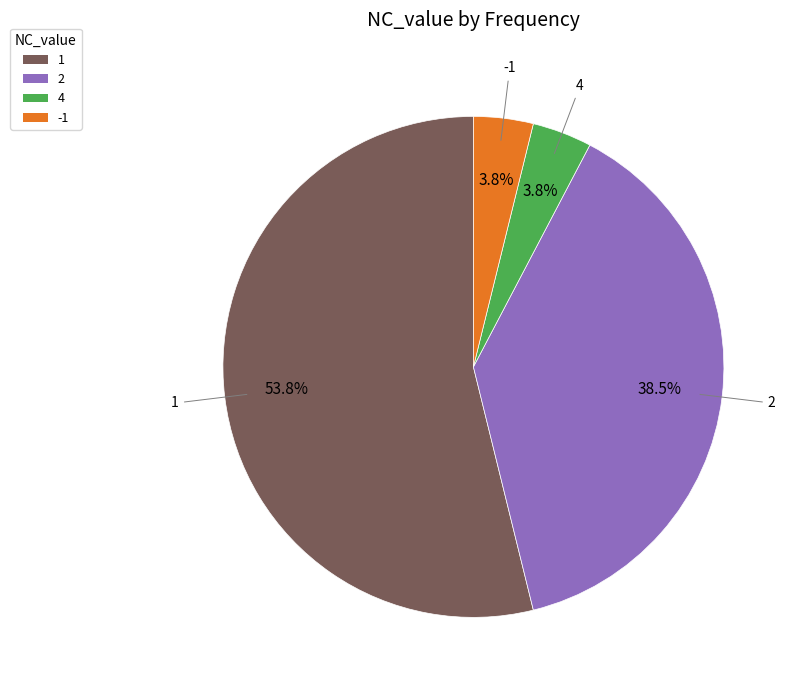

To the nearest percent, what is the combined percentage of 4 and 2?

42%